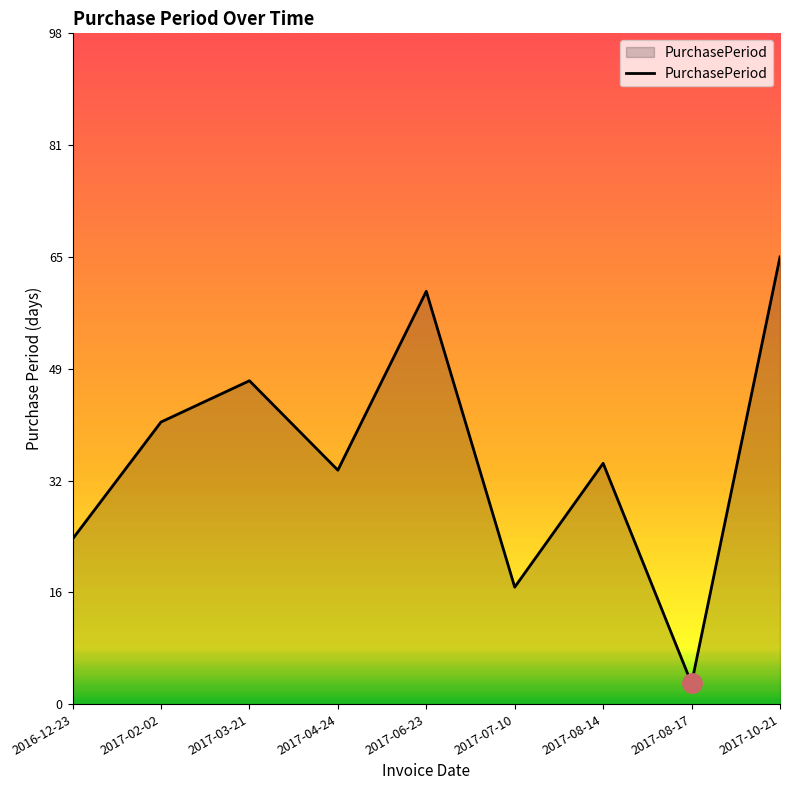

Which has a higher value, 2016-12-23 or 2017-07-10?

2016-12-23